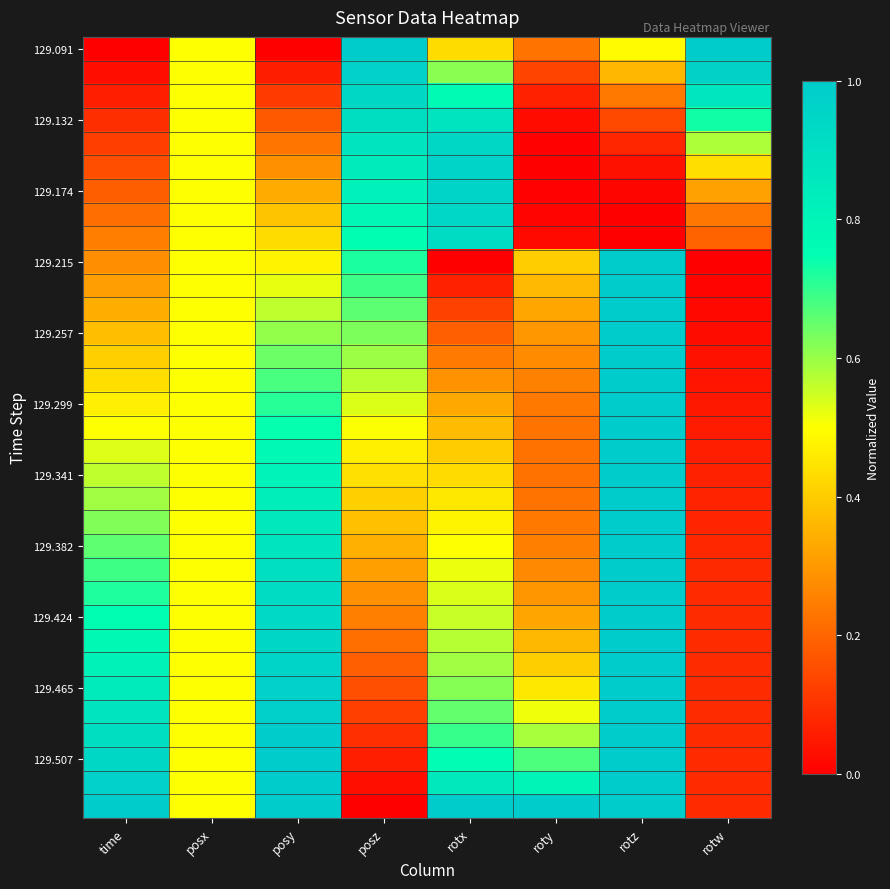

Which category has the lowest value across all series?

time